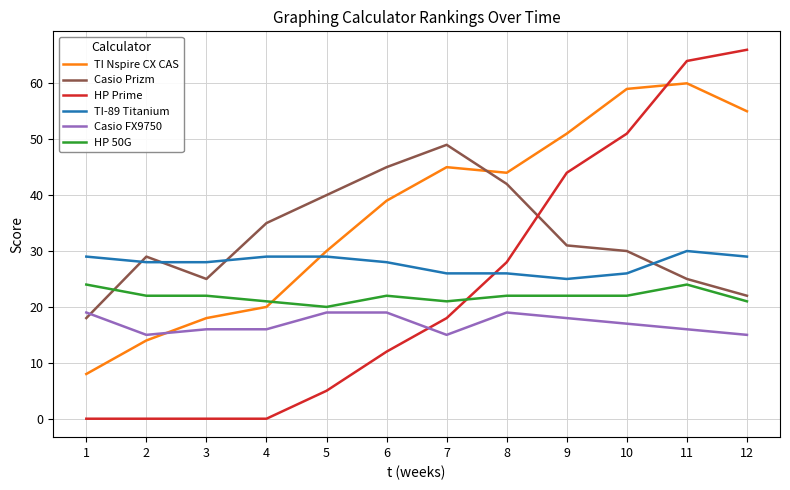

Rank the series at 5 from lowest to highest value.

HP Prime, Casio FX9750, HP 50G, TI-89 Titanium, TI Nspire CX CAS, Casio Prizm